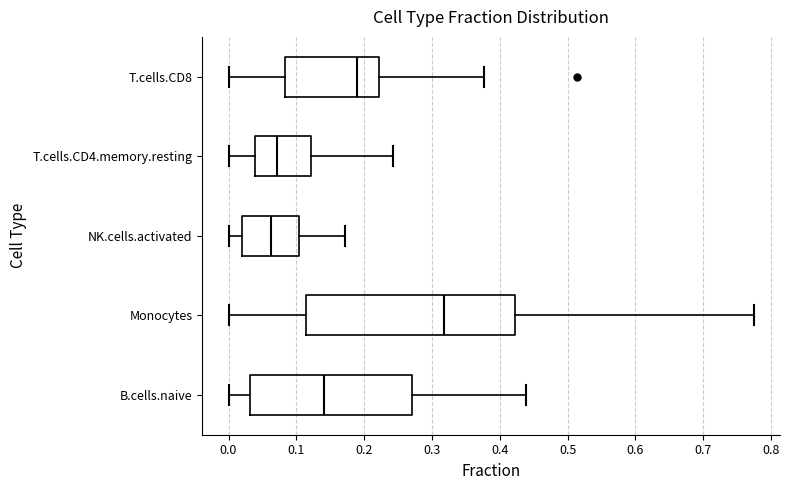

Reading bottom to top, transcribe this box plot: for each box, give where its median line is, the range the box spans, and where its two whiskers end, as read against the x-axis. The values are not printed on the chart, so give them approximately, as read against the axis.

B.cells.naive: median 0.14, box 0.03 to 0.27, whiskers 0.00 to 0.44
Monocytes: median 0.32, box 0.11 to 0.42, whiskers 0.00 to 0.77
NK.cells.activated: median 0.06, box 0.02 to 0.10, whiskers 0.00 to 0.17
T.cells.CD4.memory.resting: median 0.07, box 0.04 to 0.12, whiskers 0.00 to 0.24
T.cells.CD8: median 0.19, box 0.08 to 0.22, whiskers 0.00 to 0.38